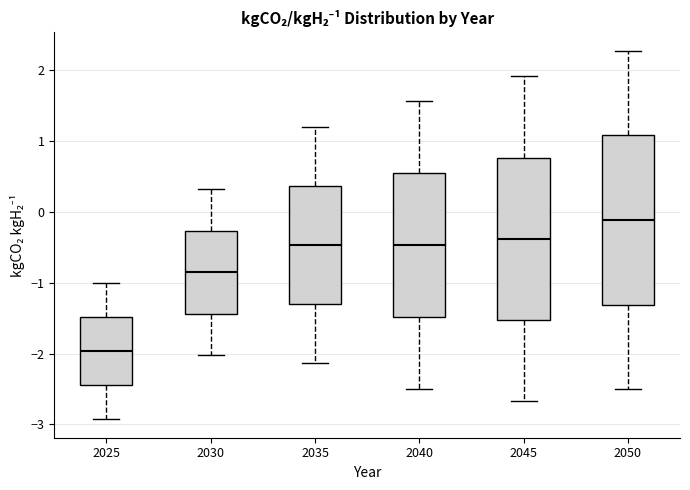

Reading left to right, transcribe this box plot: for each box, give where its median line is, the range the box spans, and where its two whiskers end, as read against the y-axis. The values are not printed on the chart, so give them approximately, as read against the axis.

2025: median -2.0, box -2.4 to -1.5, whiskers -2.9 to -1.0
2030: median -0.9, box -1.4 to -0.3, whiskers -2.0 to 0.3
2035: median -0.5, box -1.3 to 0.4, whiskers -2.1 to 1.2
2040: median -0.5, box -1.5 to 0.5, whiskers -2.5 to 1.6
2045: median -0.4, box -1.5 to 0.8, whiskers -2.7 to 1.9
2050: median -0.1, box -1.3 to 1.1, whiskers -2.5 to 2.3